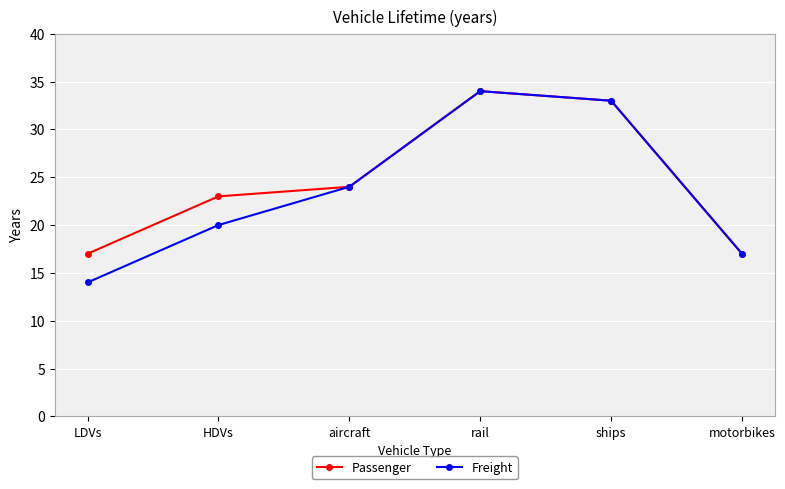

What is the label of the 1st point from the left?

LDVs